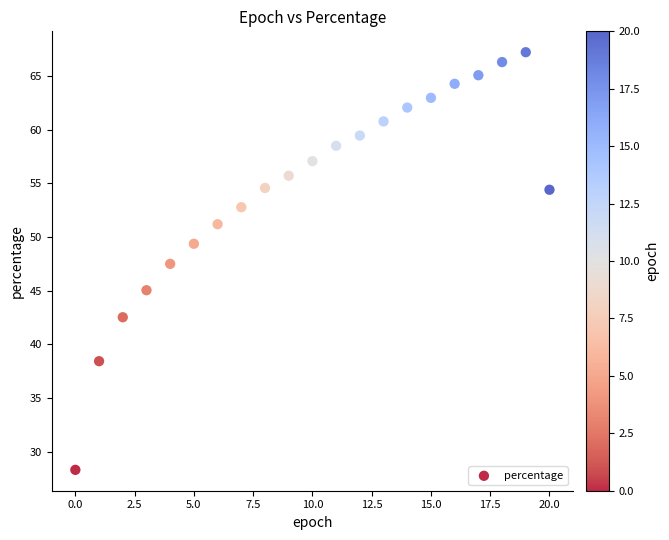

What Y value in the scatter plot is closest to 47?

47.5